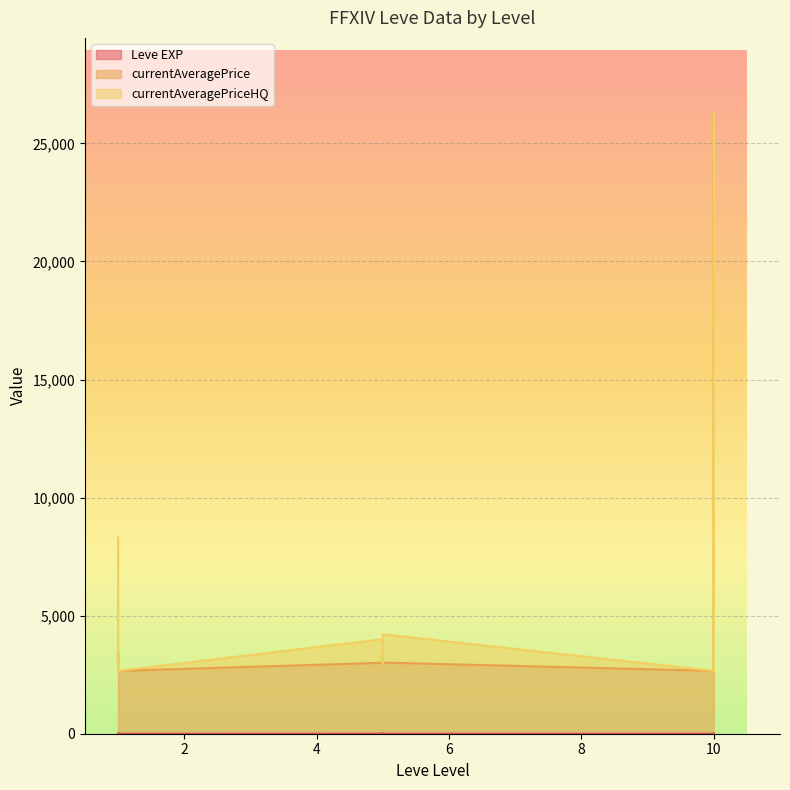

What is the value of the currentAveragePrice point at the 4th from the left?

3308